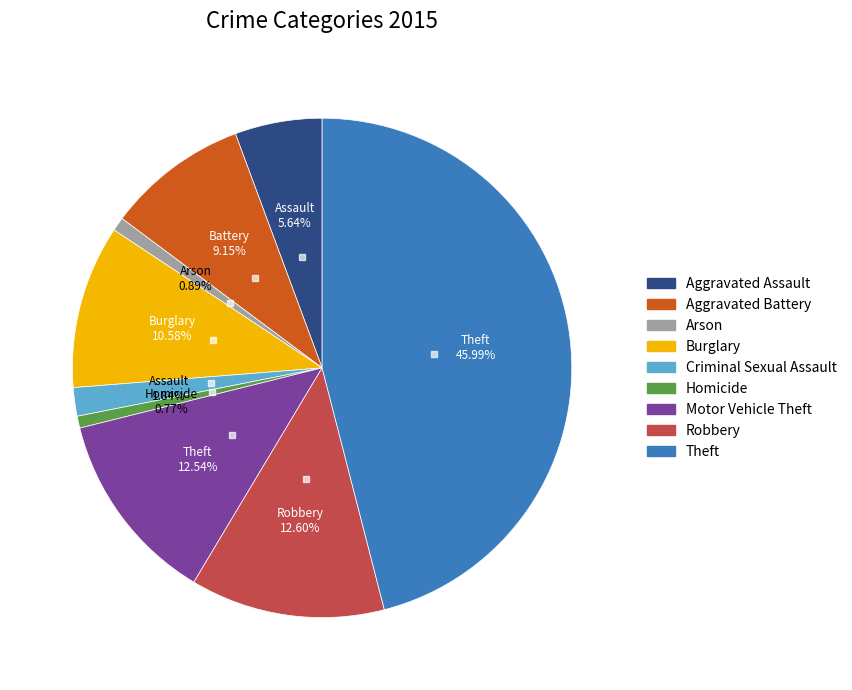

Do Aggravated Assault and Burglary together represent more than half of the pie?

No